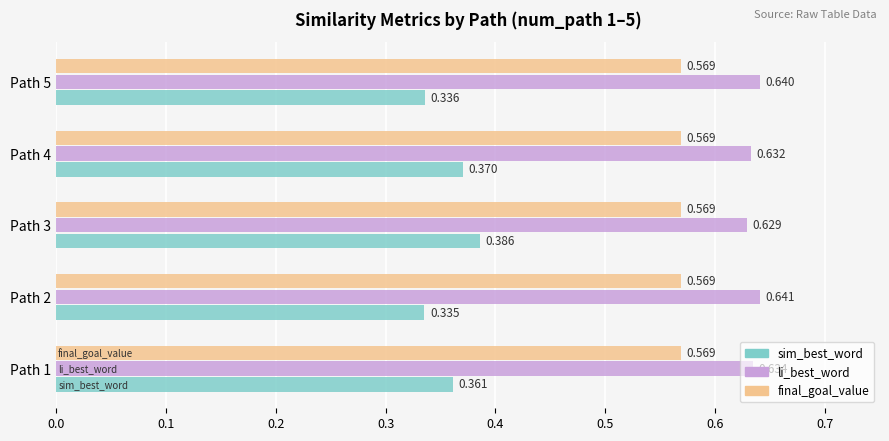

Between Path 1 and Path 3, which series saw the biggest shift?

sim_best_word